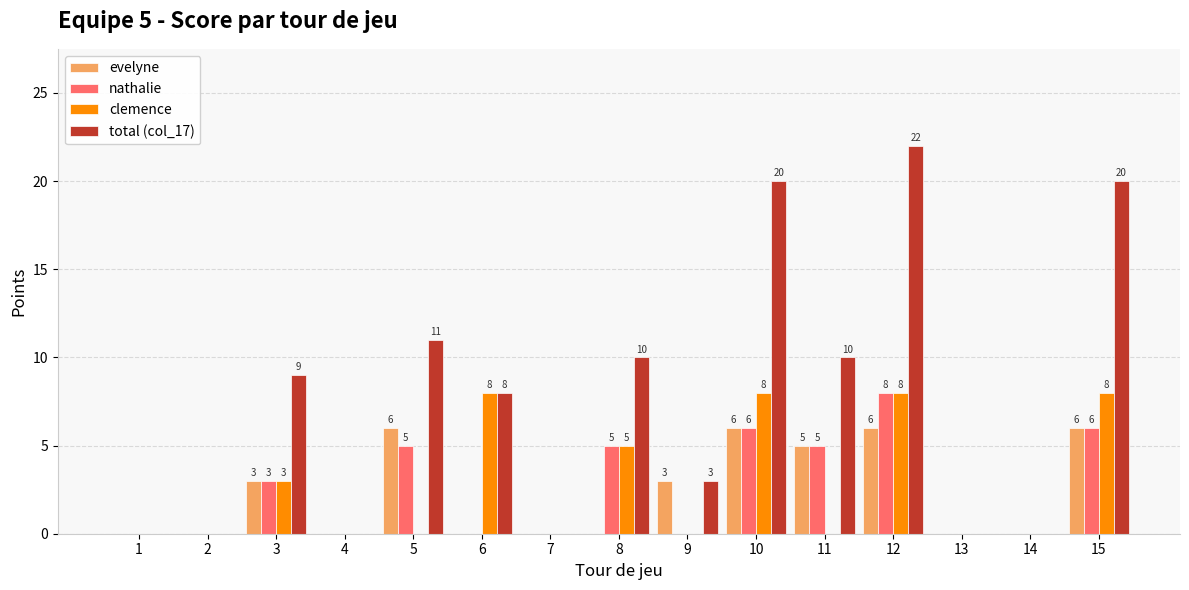

Does the chart contain stacked bars?

No